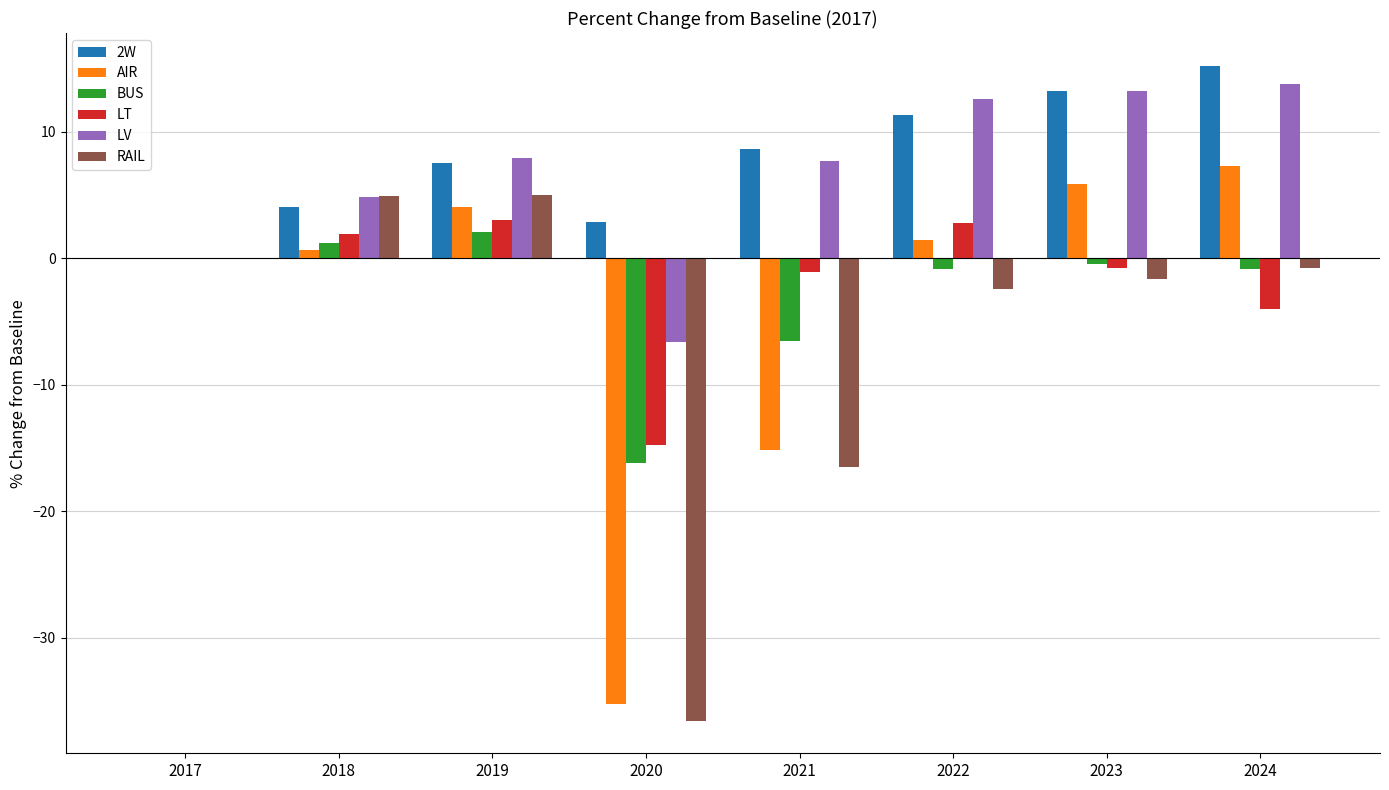

Is it true that AIR equals 2.4 at 2023?

False